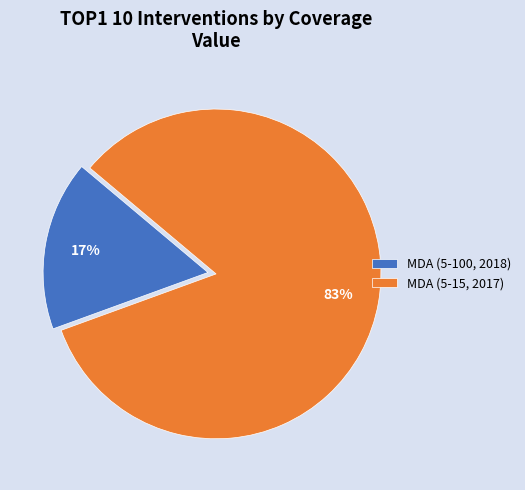

To the nearest percent, what portion does MDA (5-15, 2017) represent?

83%